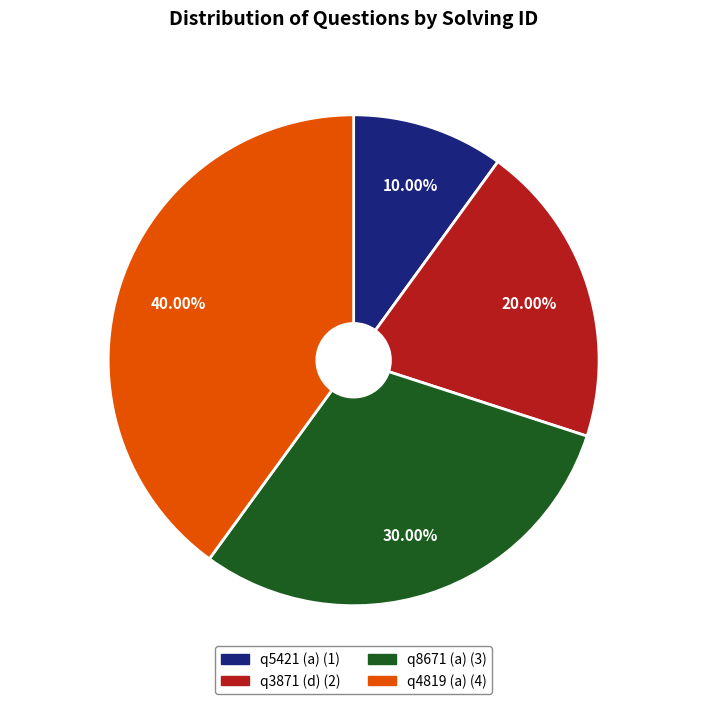

Which slice is the largest?

q4819 (a)